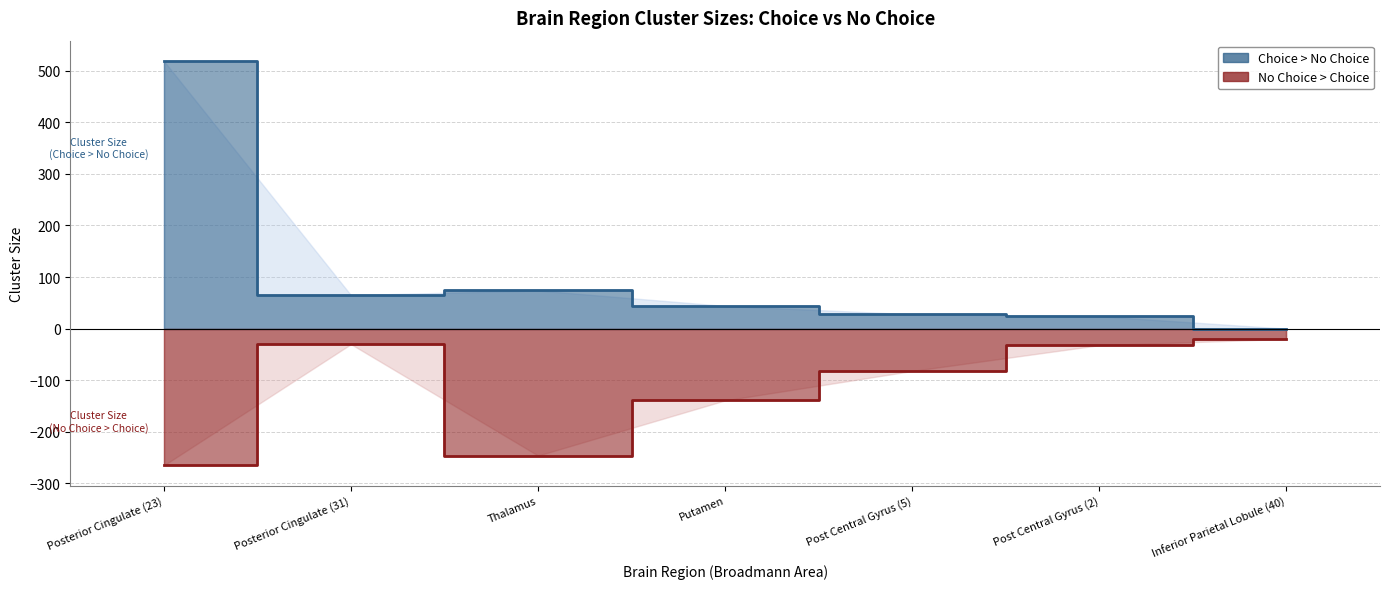

The No Choice > Choice series shows -18 at Post Central Gyrus (5). True or false?

False